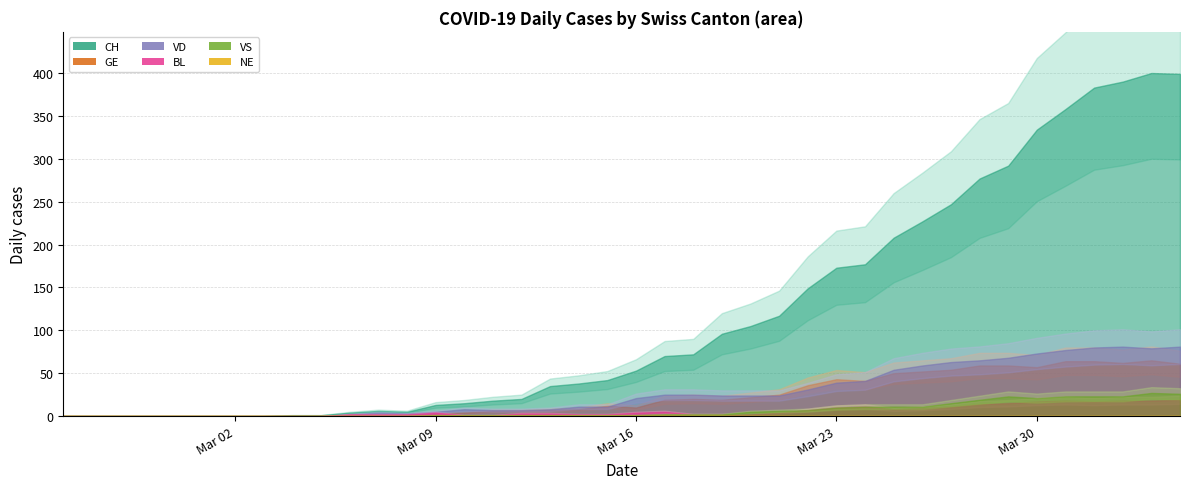

True or false: NE and VD intersect in this chart.

False